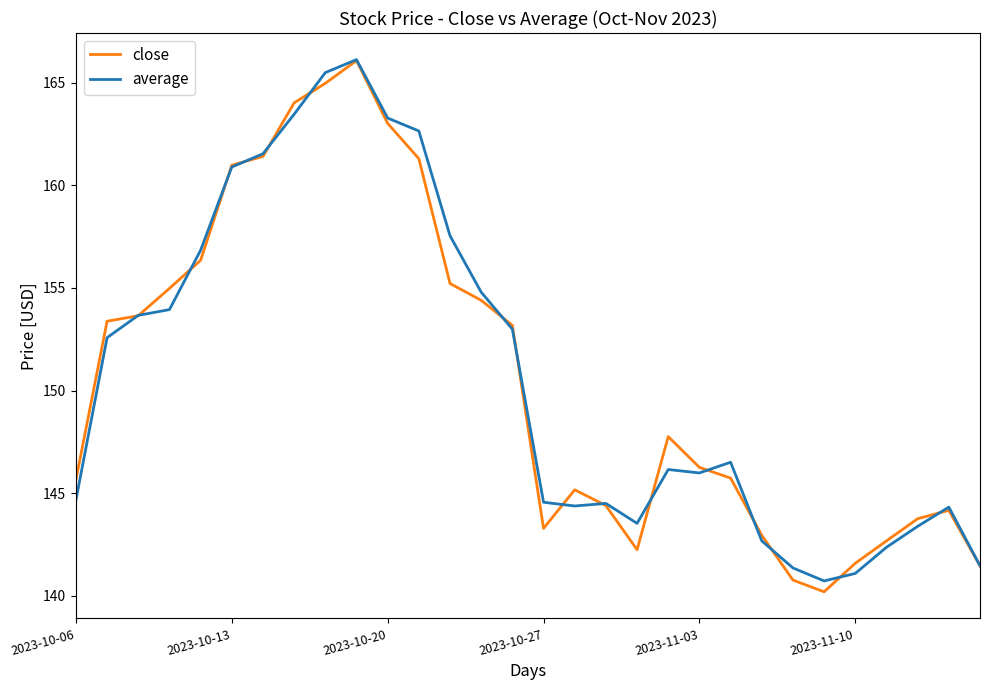

What is the lowest value of the average series?

140.7